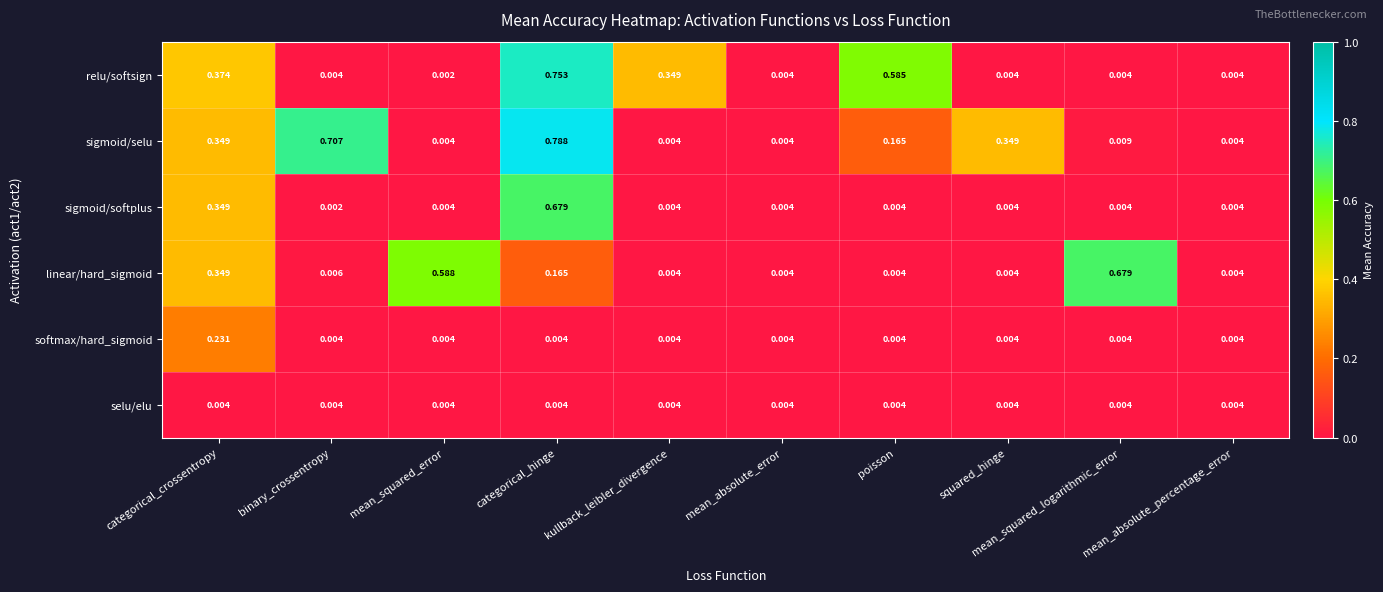

Which series has the largest total across all categories?

sigmoid/selu